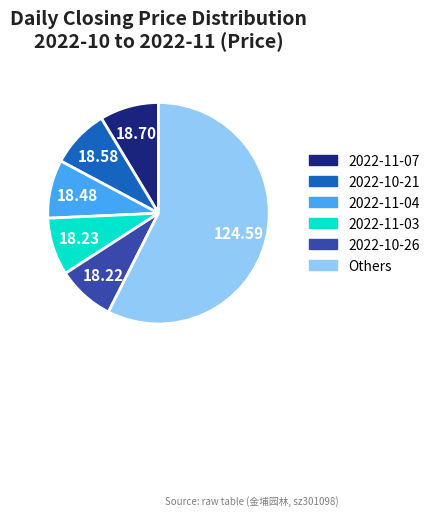

Approximately how many times larger is the value at 2022-10-26 compared to 2022-11-03?

1.0